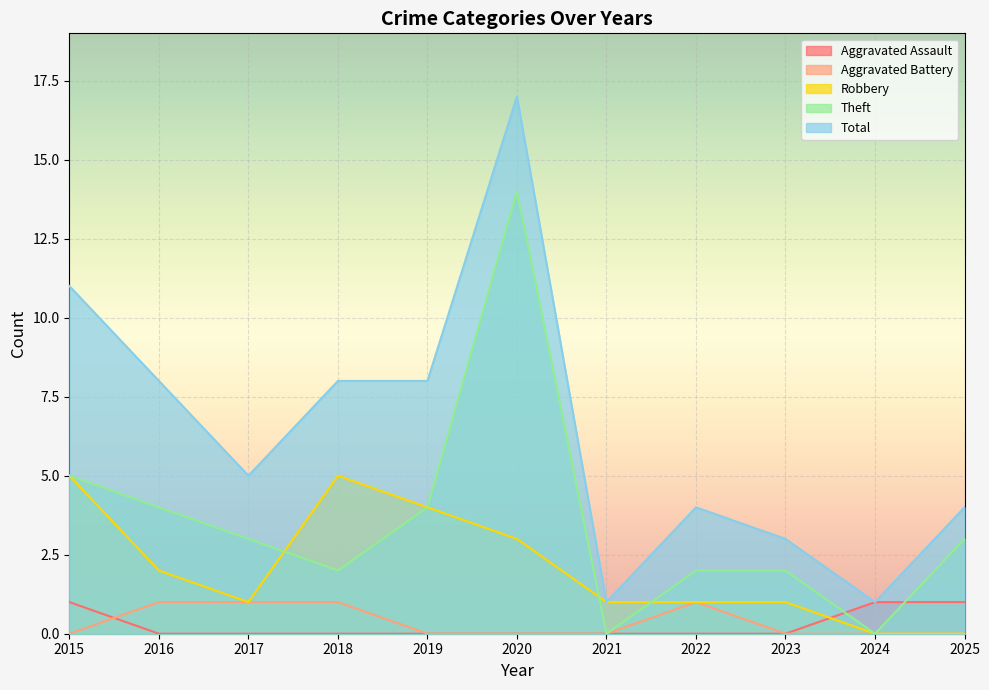

Reading left to right, extract all data points from this chart.

Aggravated Assault: 1	0	0	0	0	0	0	0	0	1	1
Aggravated Battery: 0	1	1	1	0	0	0	1	0	0	0
Robbery: 5	2	1	5	4	3	1	1	1	0	0
Theft: 5	4	3	2	4	14	0	2	2	0	3
Total: 11	8	5	8	8	17	1	4	3	1	4